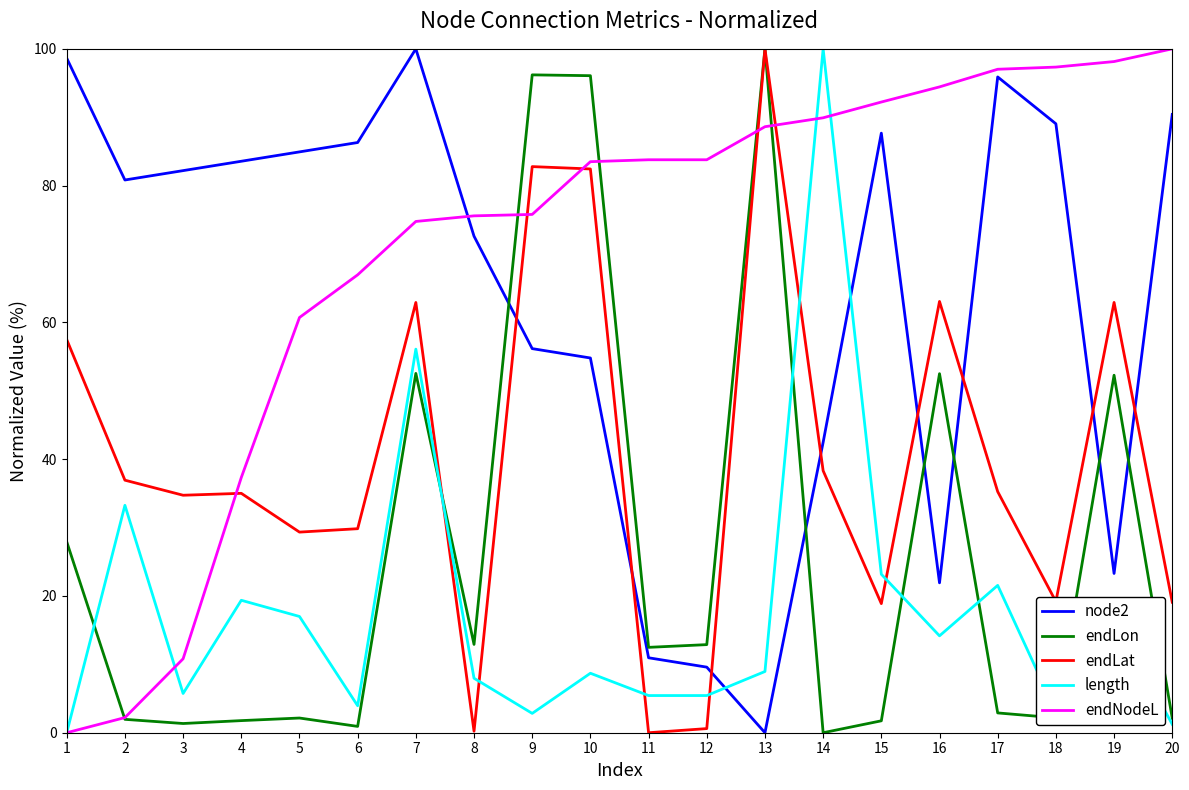

True or false: endLat and node2 cross at least once.

True